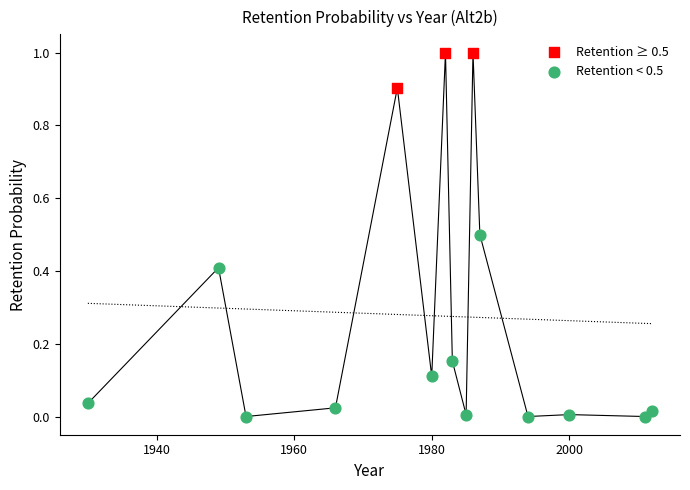

Which series contains the lowest Y value?

Retention < 0.5